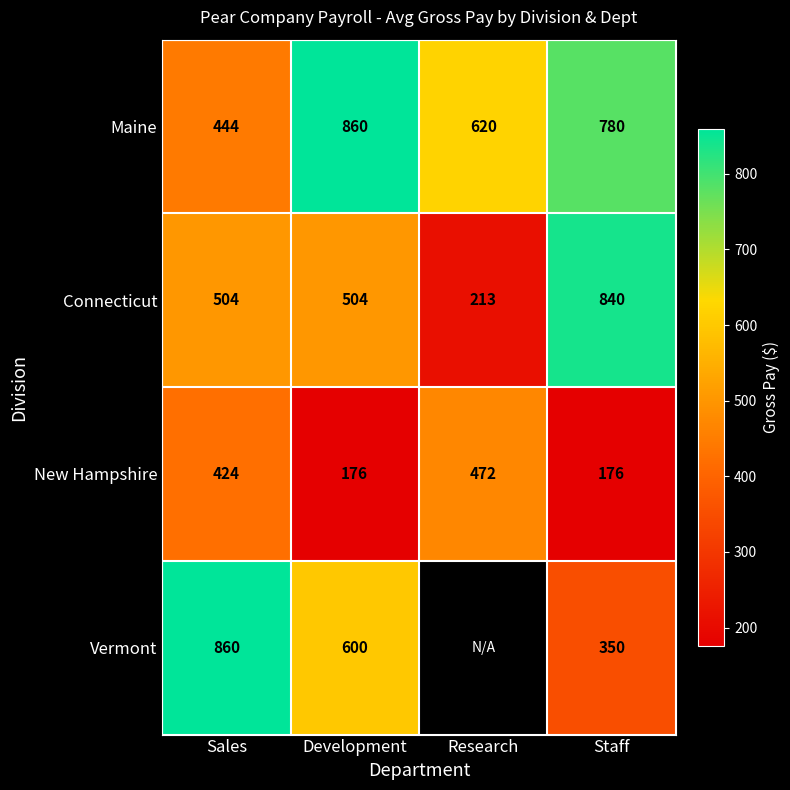

The value of Maine at Research is 620.0. True or false?

True